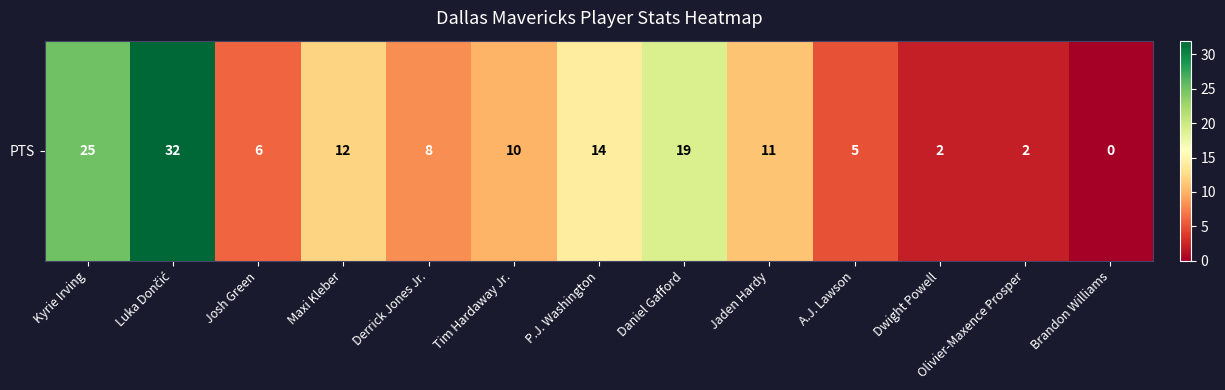

What is the greatest value displayed?

32